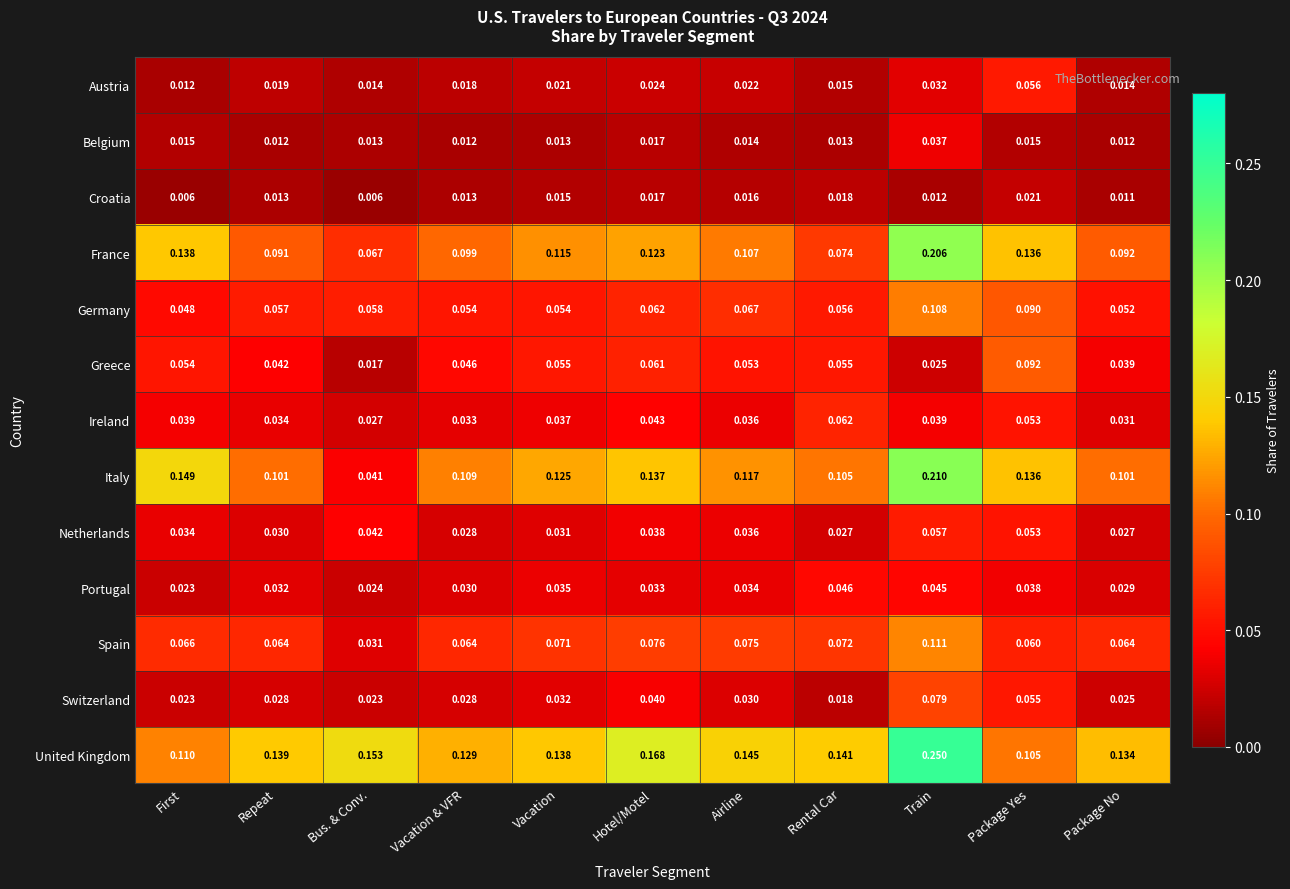

At how many categories does at least one series exceed 0?

11